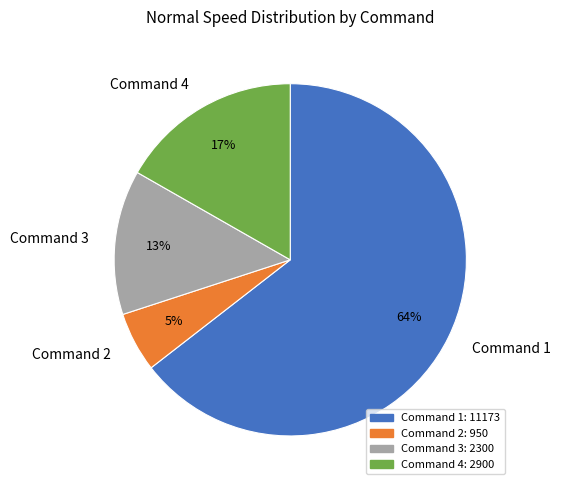

Which category has the biggest portion of the pie?

Command 1